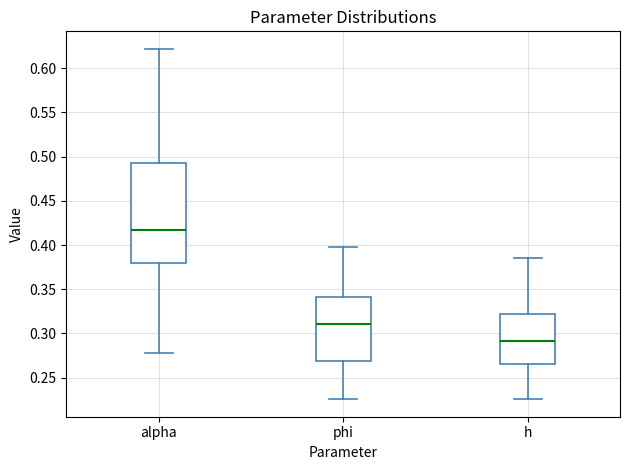

Comparing the boxes themselves (not the whiskers), which one is the tallest?

alpha